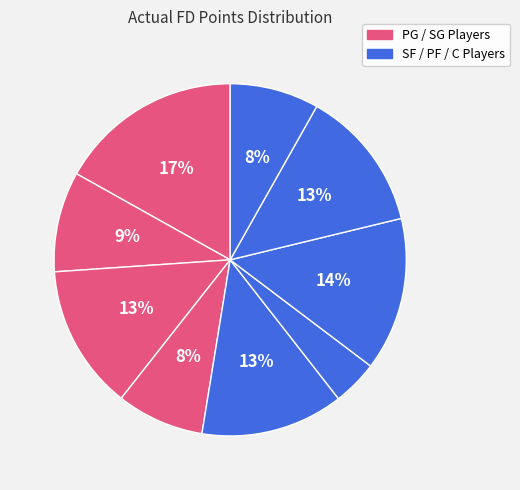

How many segments does this pie chart have?

9